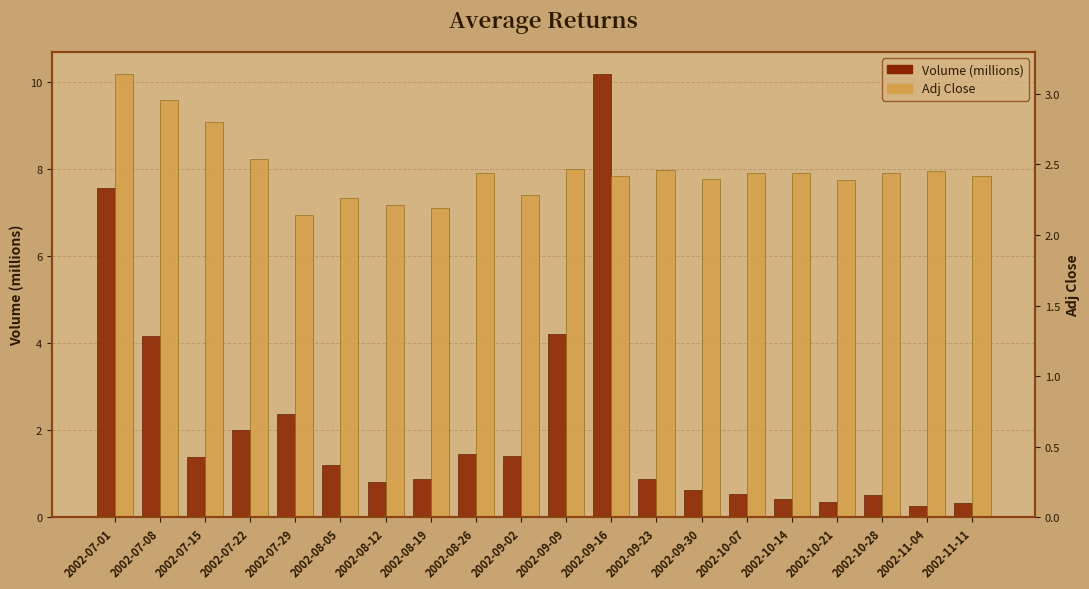

At which label is Volume (millions) closest to 5?

2002-09-09